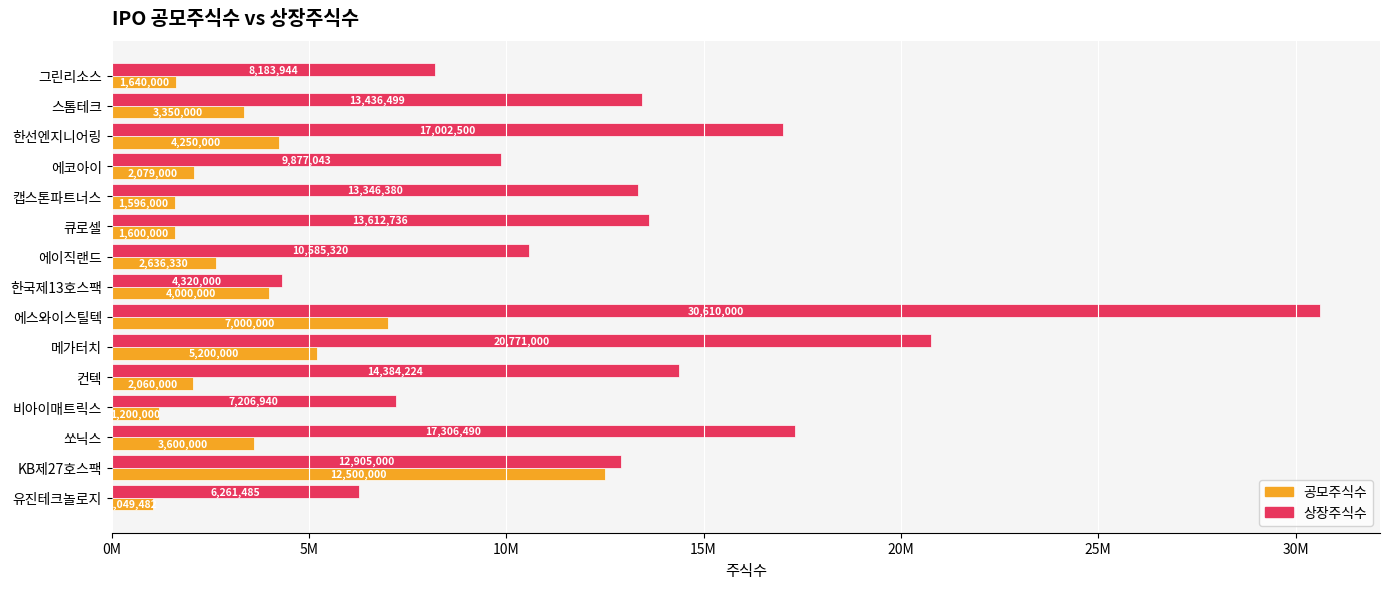

What are all the series names shown in the legend?

공모주식수, 상장주식수